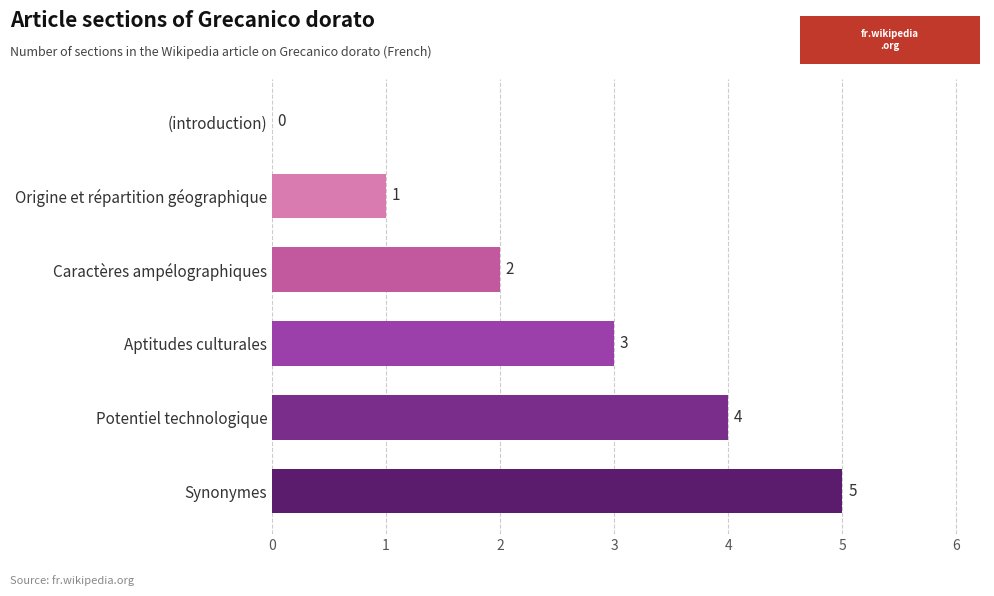

The value at Aptitudes culturales is 1. True or false?

False